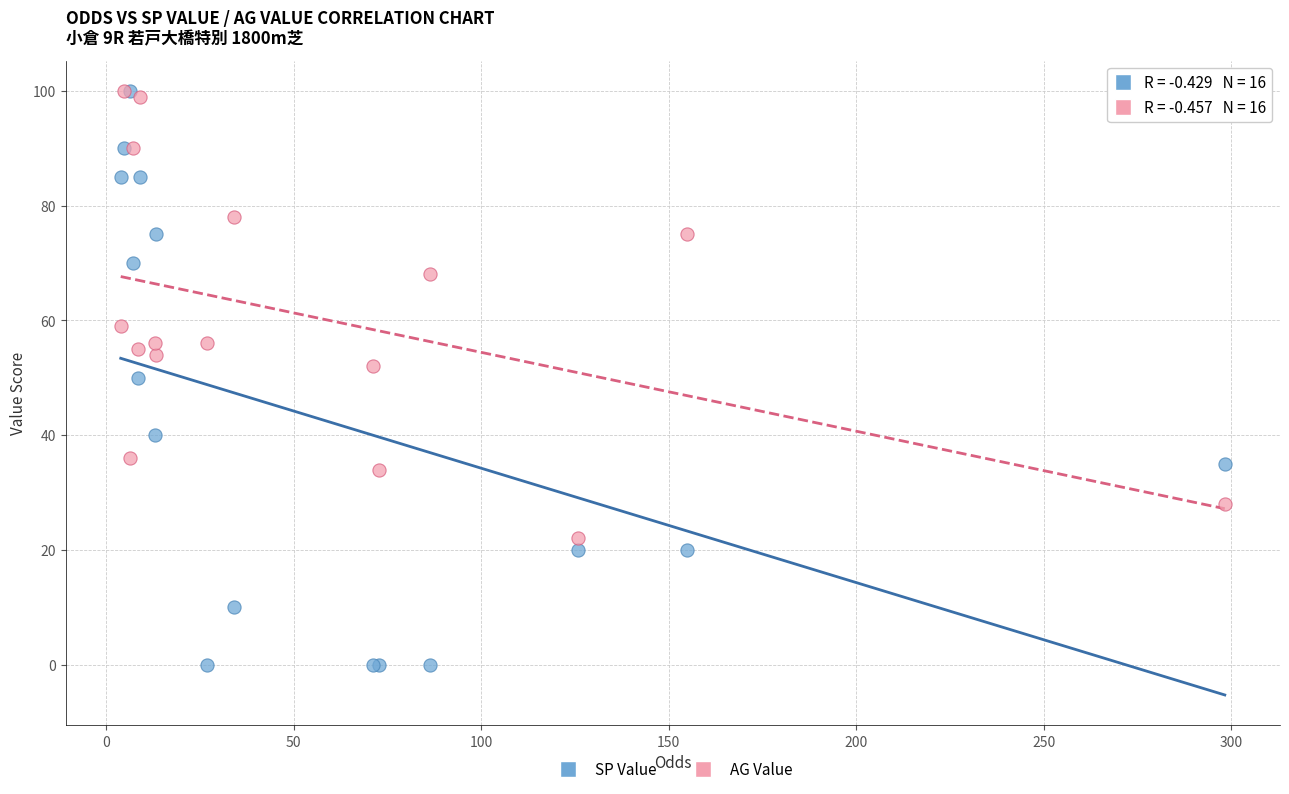

In the AG Value series, what Y value is closest to 61?

59